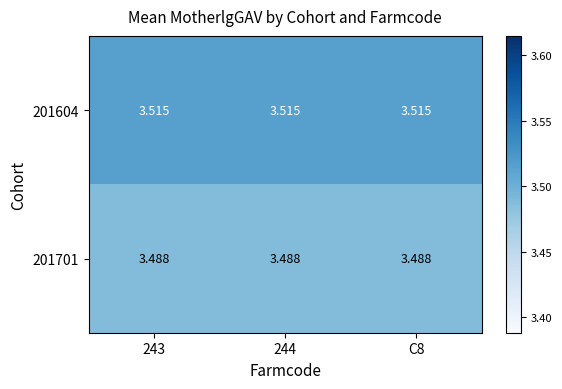

How many categories are shown in the chart?

3